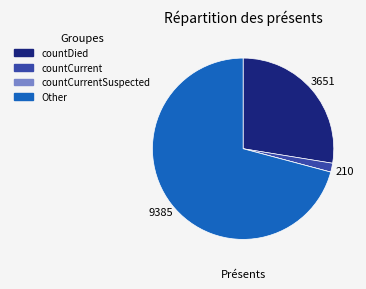

Is there a majority slice in this chart?

Yes